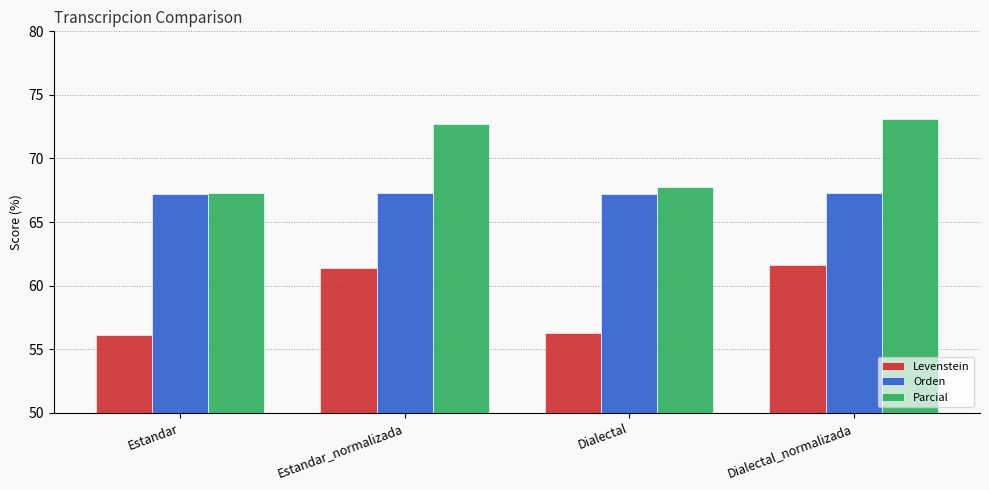

Is the value of Levenstein at Estandar_normalizada greater than the value of Parcial at Estandar?

No